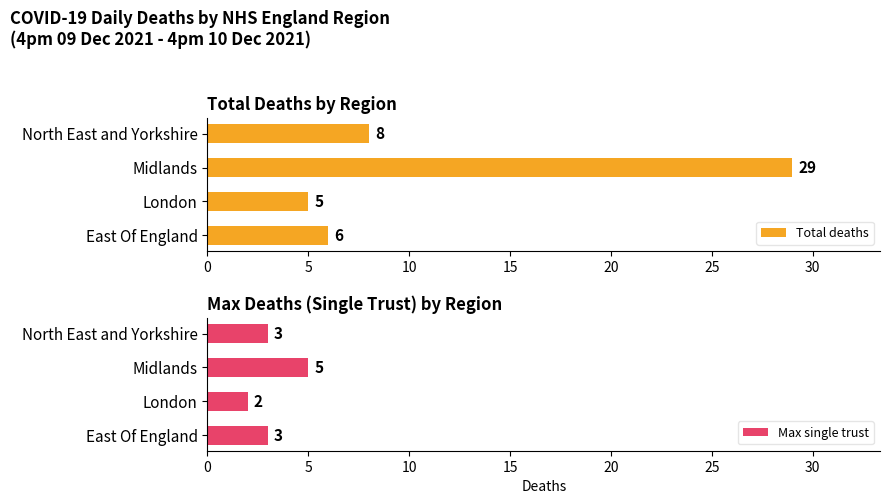

What is the sum of the Total deaths values at London and Midlands?

34